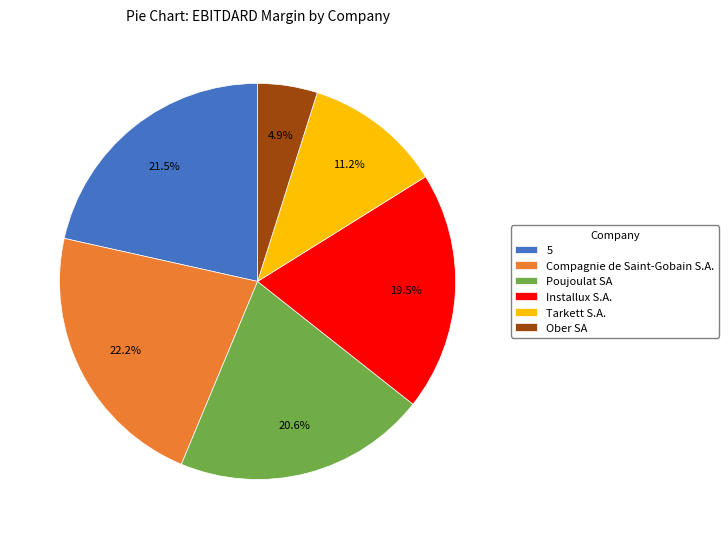

The Ober SA slice represents 17% of the pie. True or false?

False